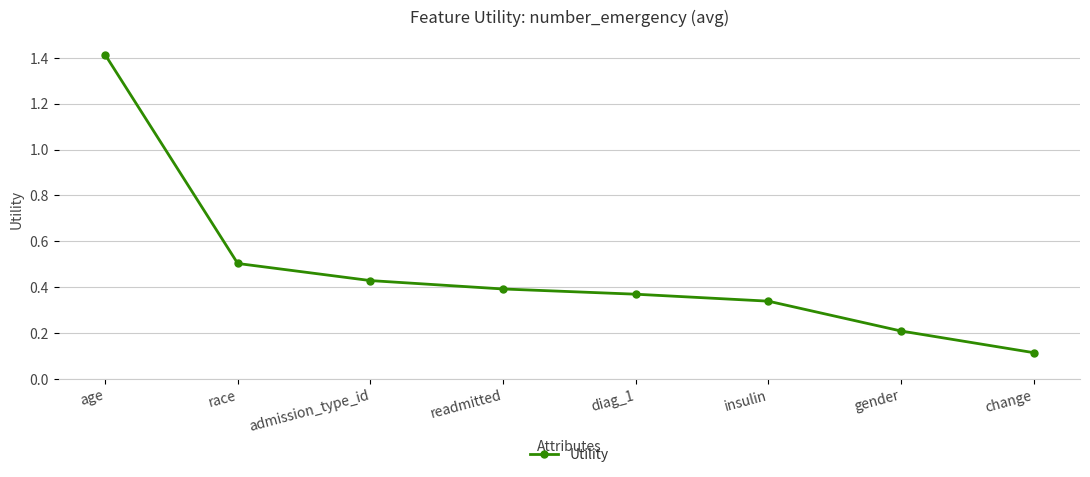

True or false: there are more than 0 points higher than both neighbors.

False